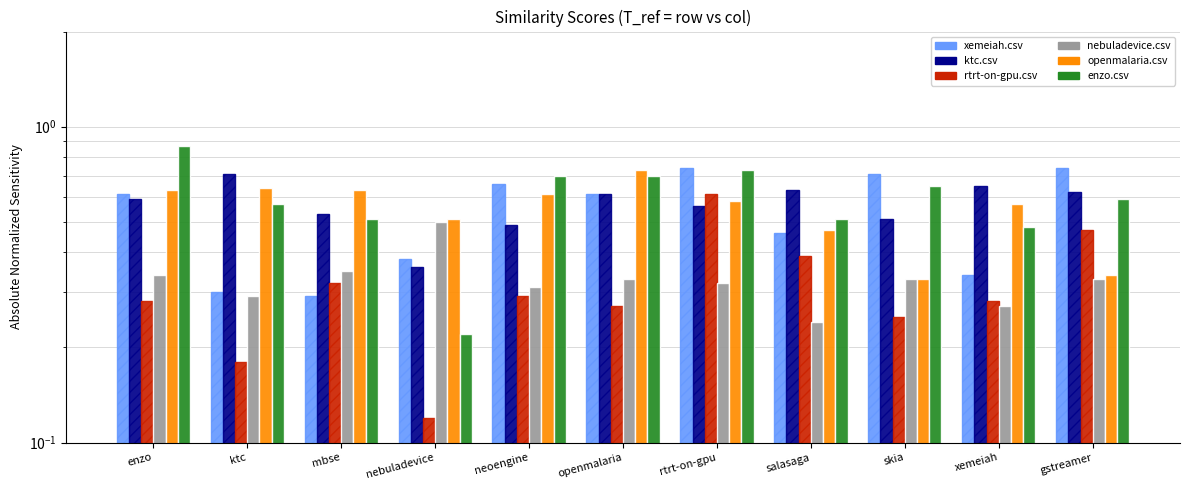

What are all the series names shown in the legend?

xemeiah.csv, ktc.csv, rtrt-on-gpu.csv, nebuladevice.csv, openmalaria.csv, enzo.csv